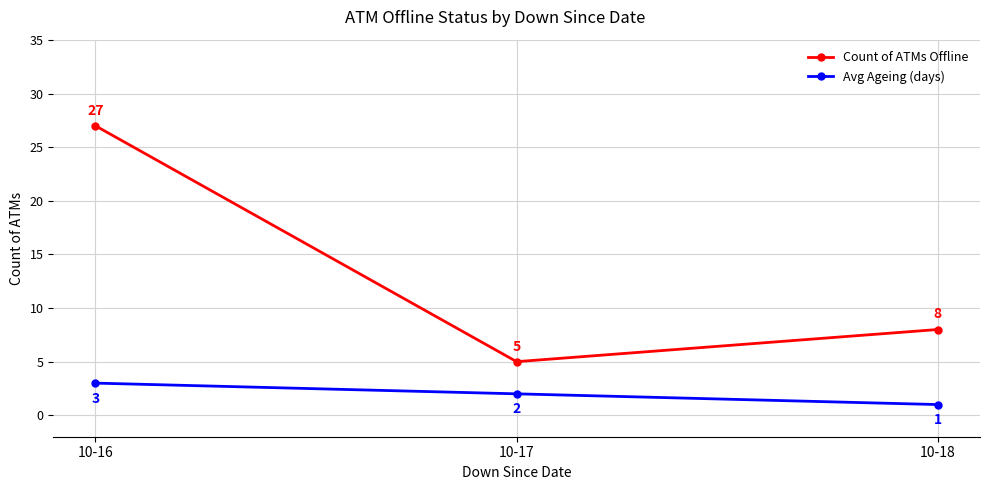

Which category has the lowest value in the Count of ATMs Offline series?

10-17